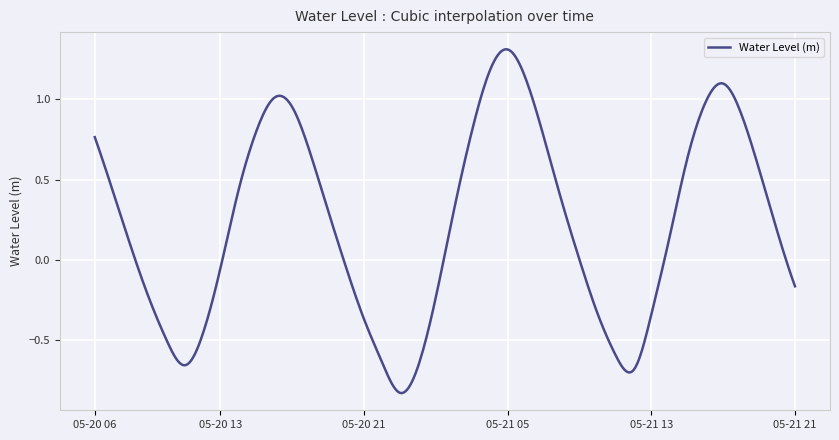

What is the difference between the maximum and minimum values?

2.1